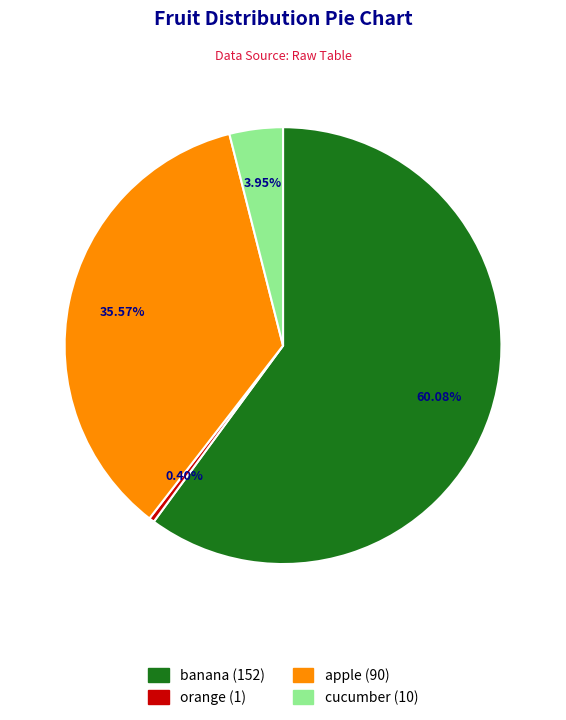

How many slices are in this pie chart?

4